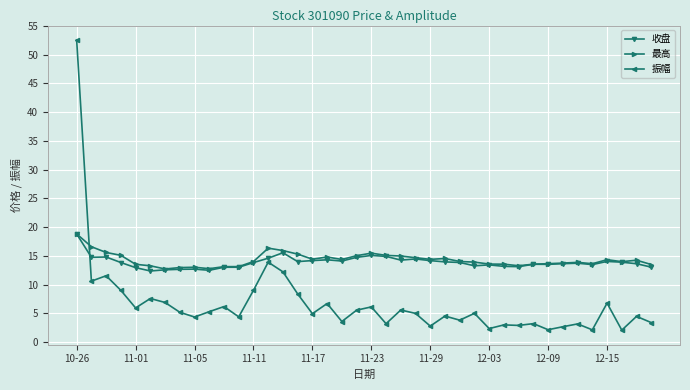

What is the average value of the 收盘 series?

13.9